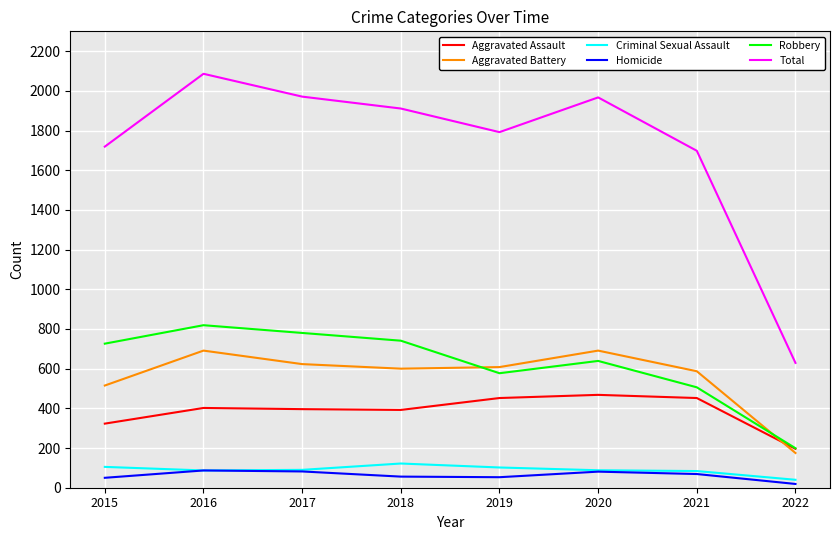

What is the difference between the second highest and minimum values in the Aggravated Assault series?

256